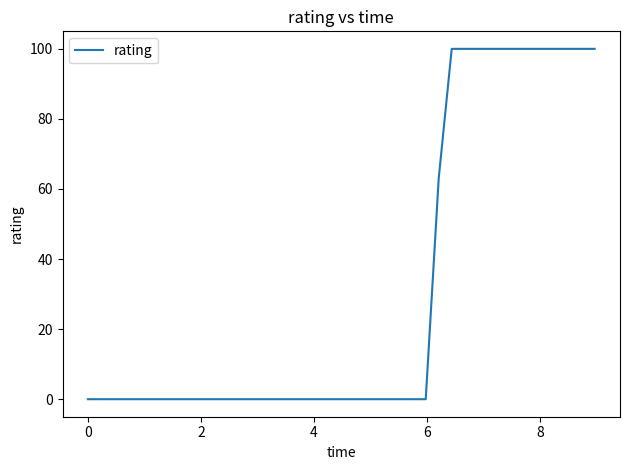

Reading left to right, list all the values displayed in this chart.

0.0	0.0	0.0	0.0	0.0	0.0	0.0	0.0	0.0	0.0	0.0	0.0	0.0	0.0	0.0	0.0	0.0	0.0	0.0	0.0	0.0	0.0	0.0	0.0	0.0	0.0	0.0	63.1	100.0	100.0	100.0	100.0	100.0	100.0	100.0	100.0	100.0	100.0	100.0	100.0